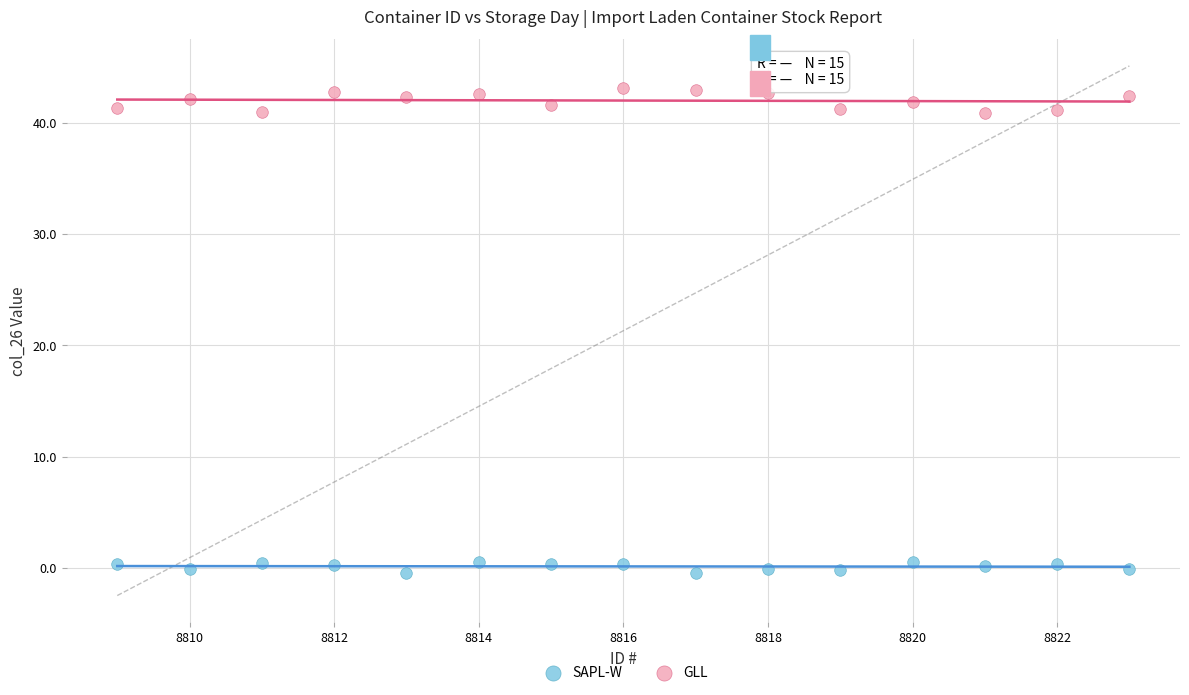

Which series contains the lowest Y value?

SAPL-W